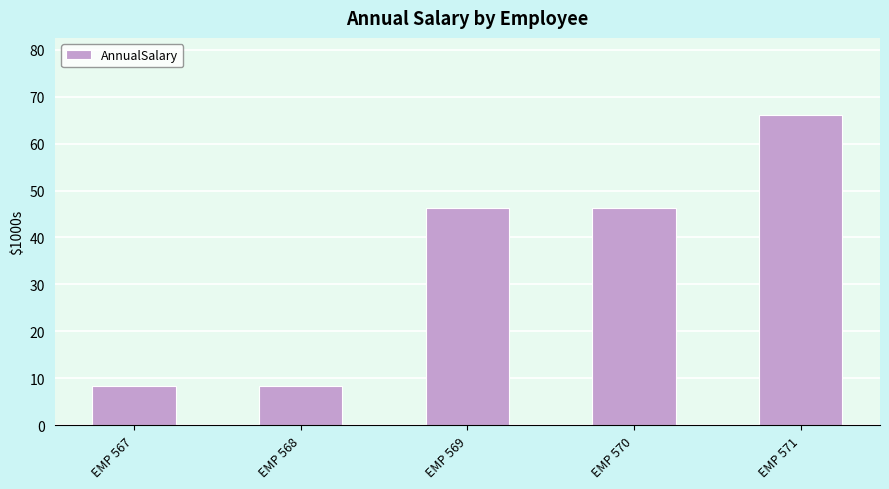

Is it true that the value at EMP 569 is 46.4?

True